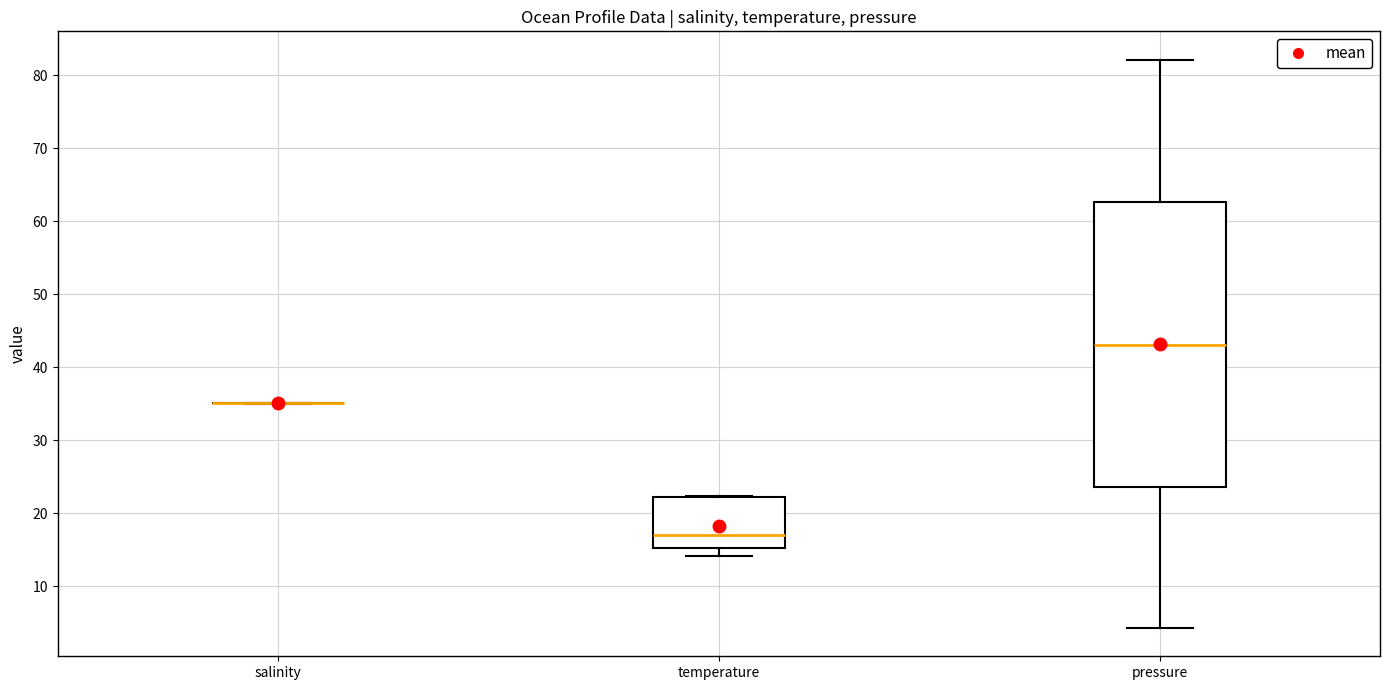

Reading left to right, transcribe this box plot: for each box, give where its median line is, the range the box spans, and where its two whiskers end, as read against the y-axis. The values are not printed on the chart, so give them approximately, as read against the axis.

salinity: box collapsed to a line at 35, whiskers 35 to 35
temperature: median 17, box 15 to 22, whiskers 14 to 22
pressure: median 43, box 24 to 63, whiskers 4 to 82